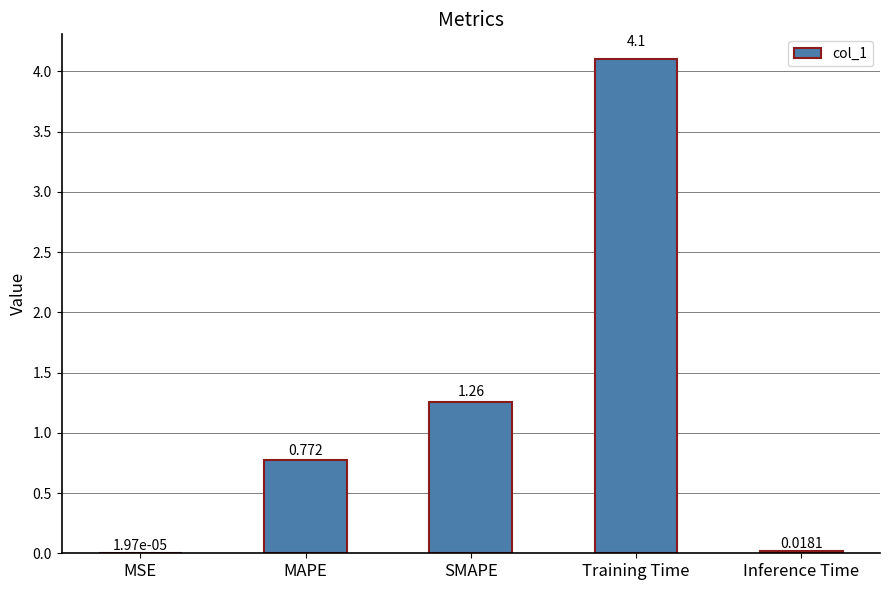

Which category has the highest value across all series?

Training Time